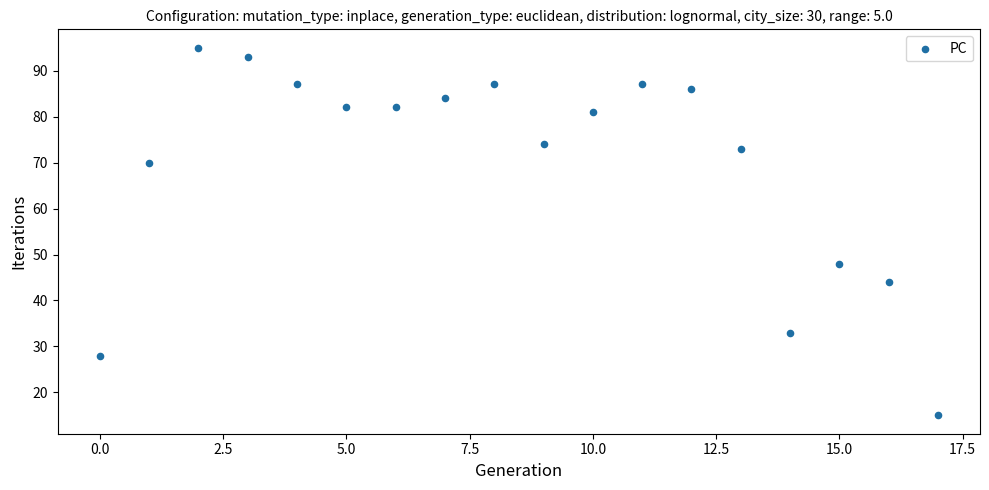

What Y value in the scatter plot is closest to 55?

48